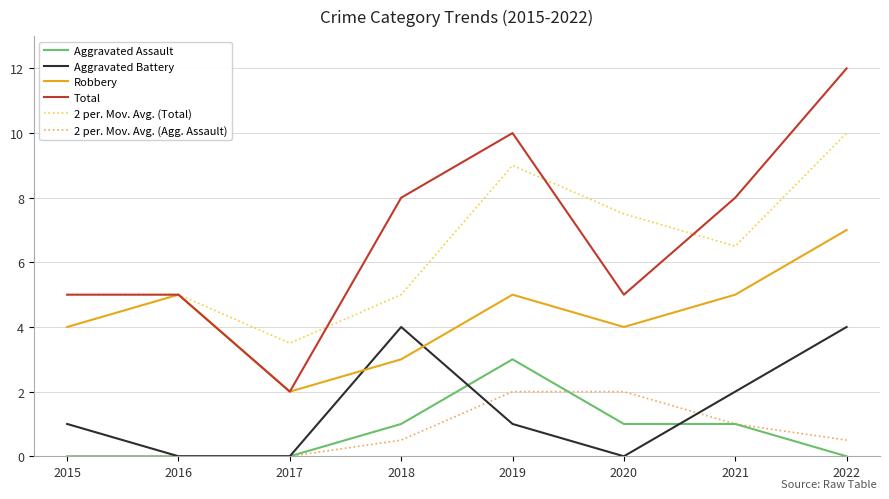

In Aggravated Battery, how many points are higher than both neighbors (excluding endpoints)?

1